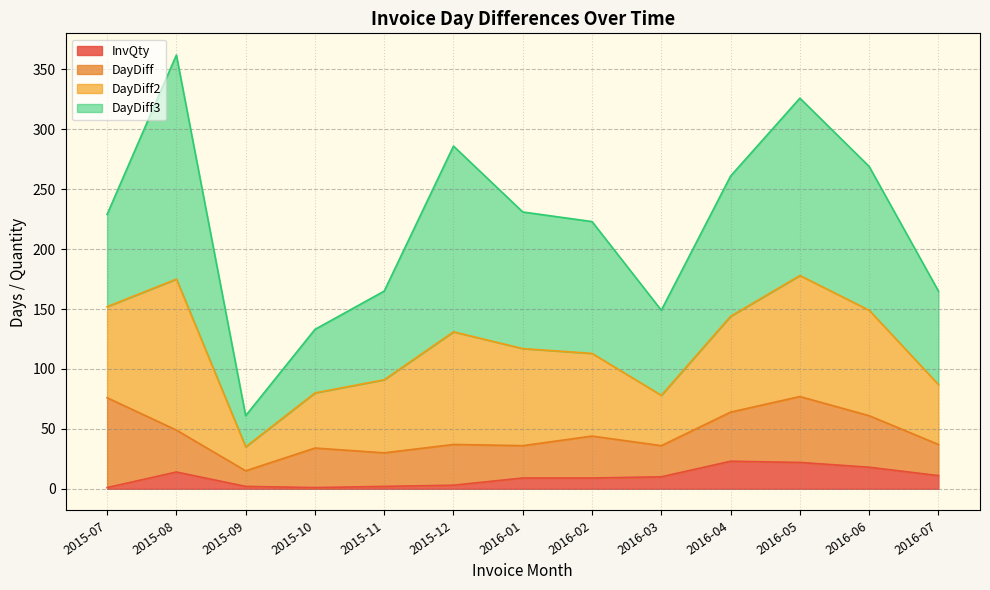

In DayDiff2, how many points are higher than both neighbors (excluding endpoints)?

3